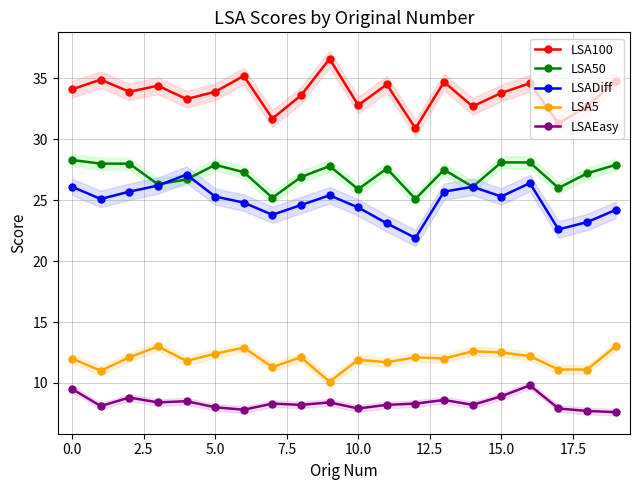

Is it true that LSA100 equals 34.6 at 16?

True